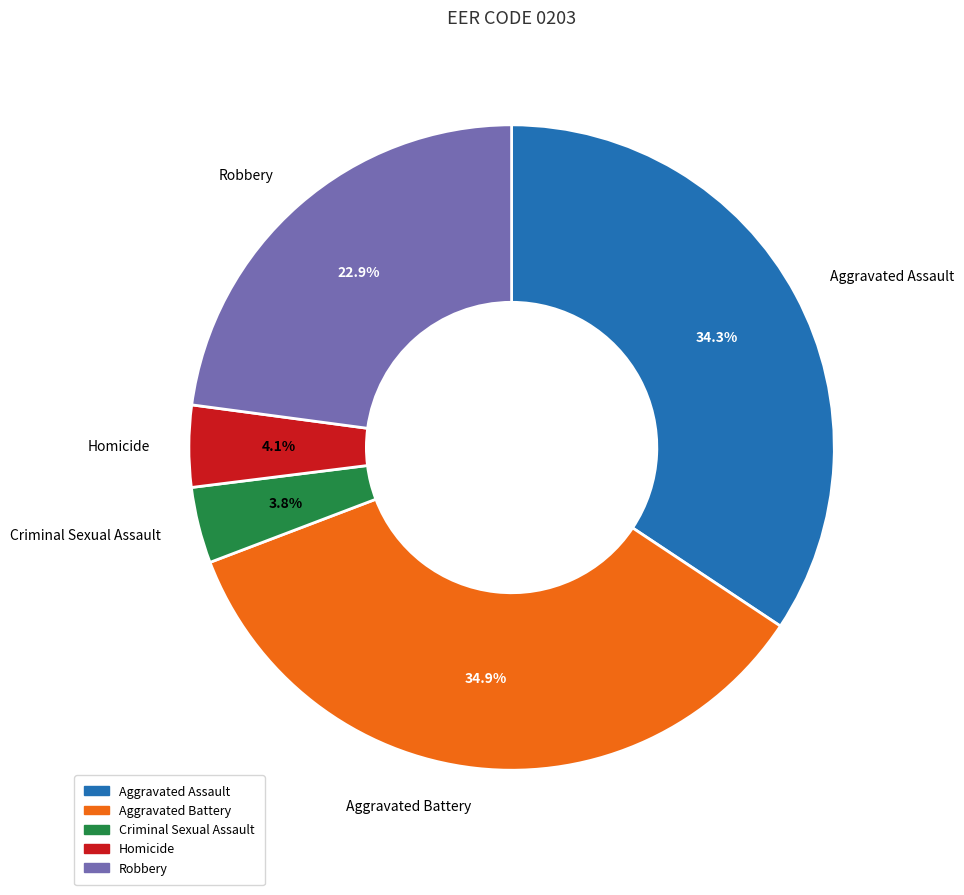

True or false: Aggravated Battery accounts for 35% of the total.

True